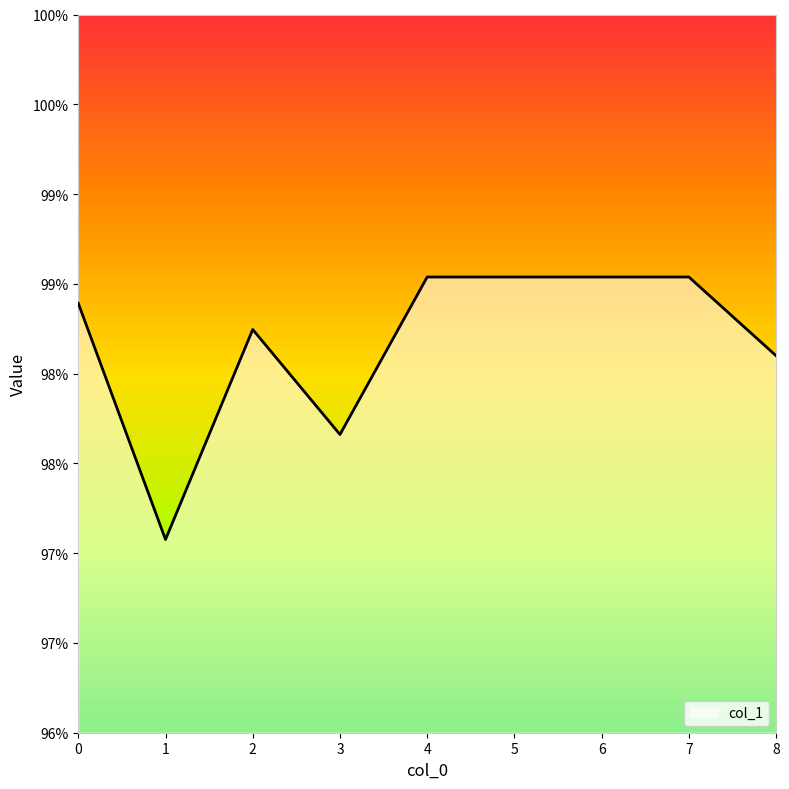

True or false: the data shows 1.6 at 3.

False